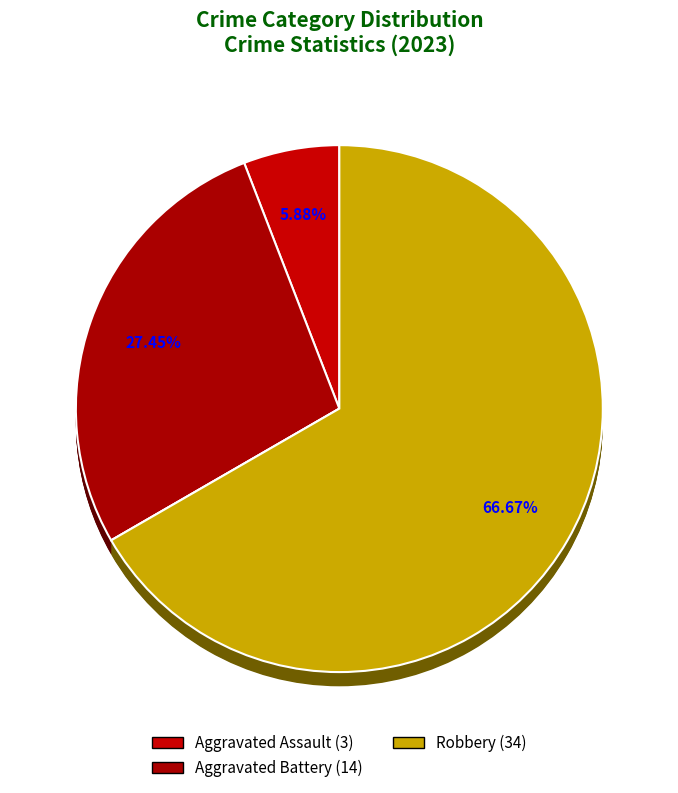

Do Robbery and Aggravated Battery together represent more than half of the pie?

Yes